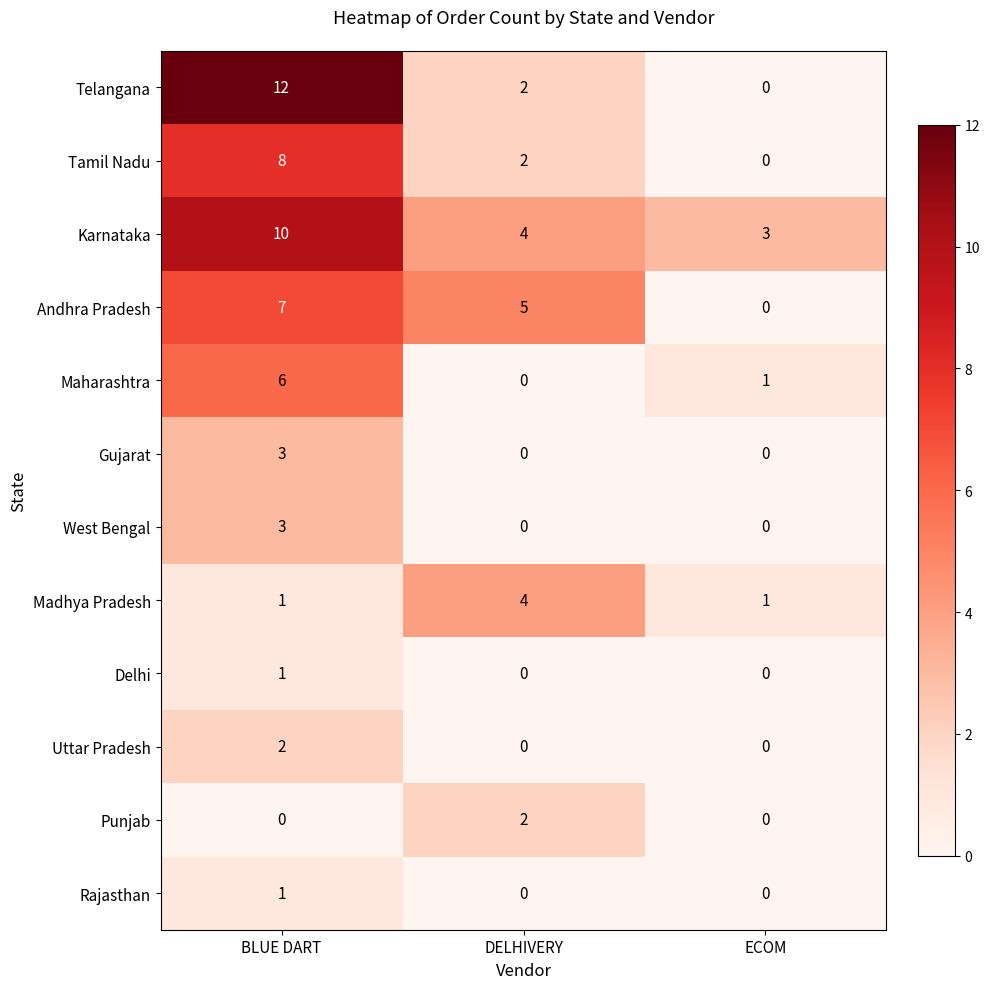

How many data points in Gujarat are above 0?

1